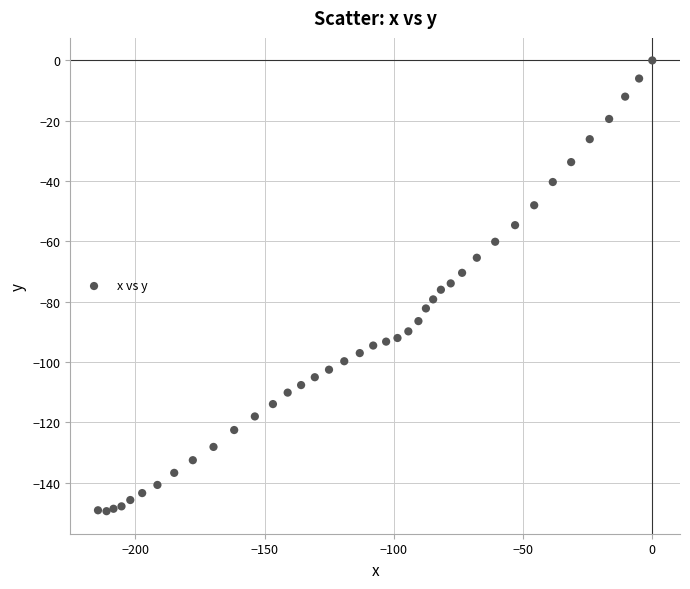

What is the range of X values (max minus min)?

214.5